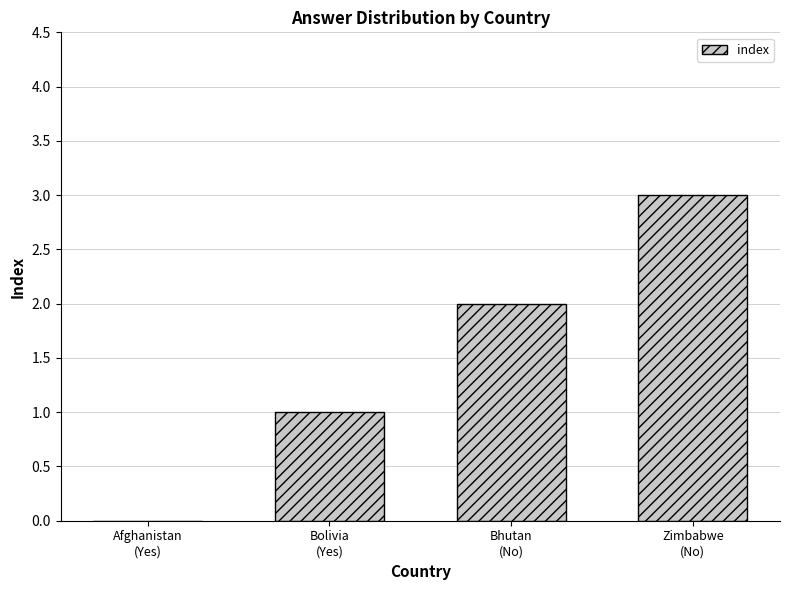

Approximately how many times larger is the value at Bhutan
(No) compared to Bolivia
(Yes)?

2.0